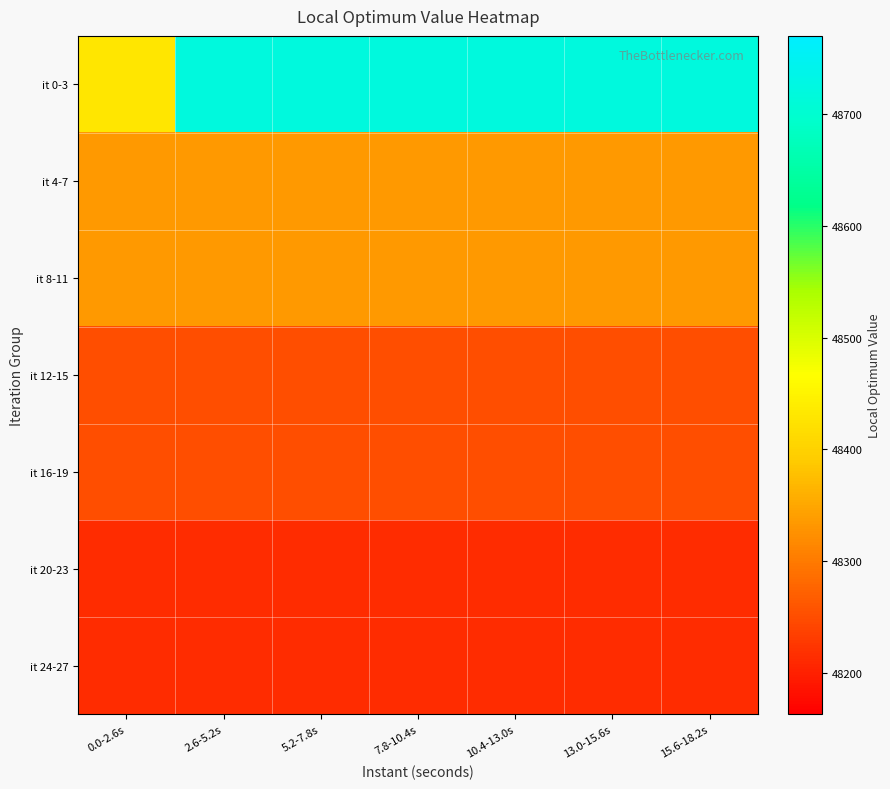

Which series has the largest total across all categories?

it 0-3